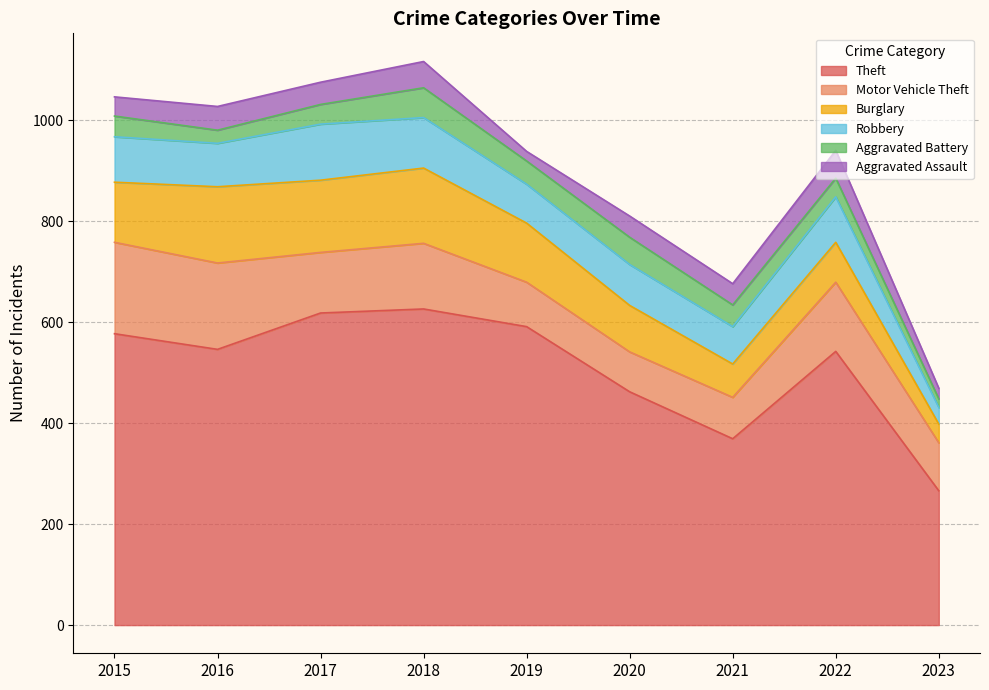

Between 2019 and 2022, which is larger?

2019